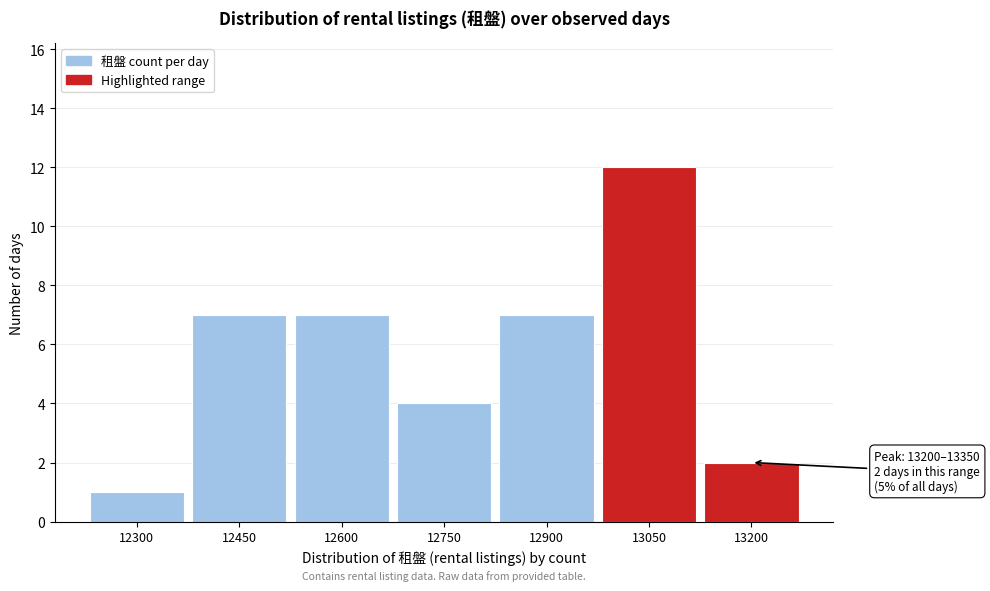

Reading right to left, transcribe all the data shown in this chart.

13200=2	13050=12	12900=7	12750=4	12600=7	12450=7	12300=1